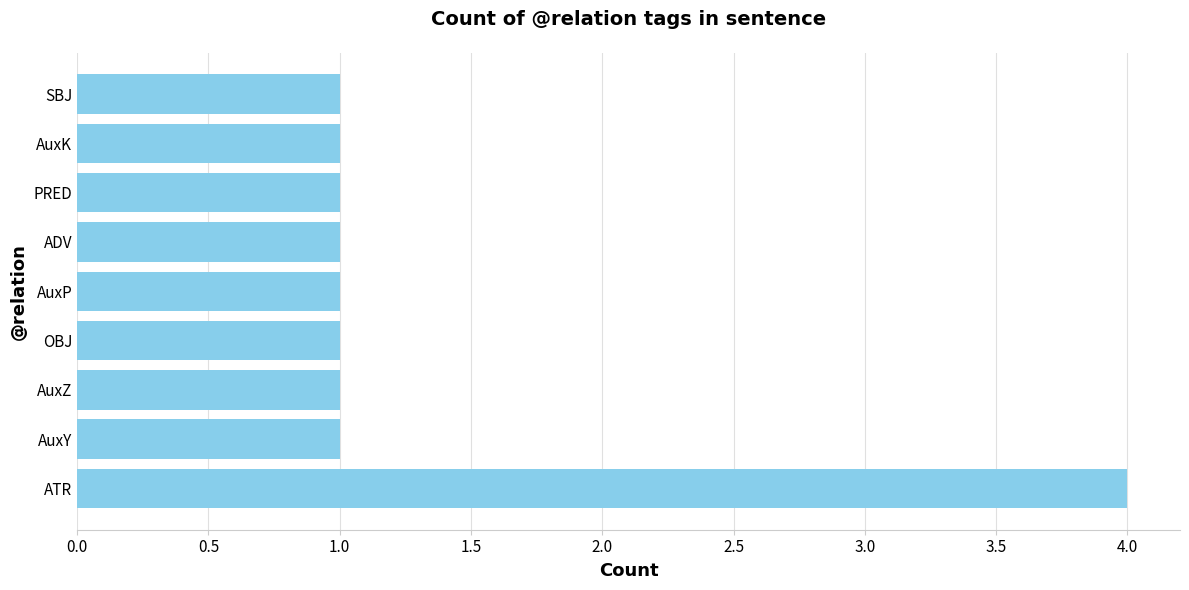

Approximately how many times larger is the value at AuxK compared to OBJ?

1.0